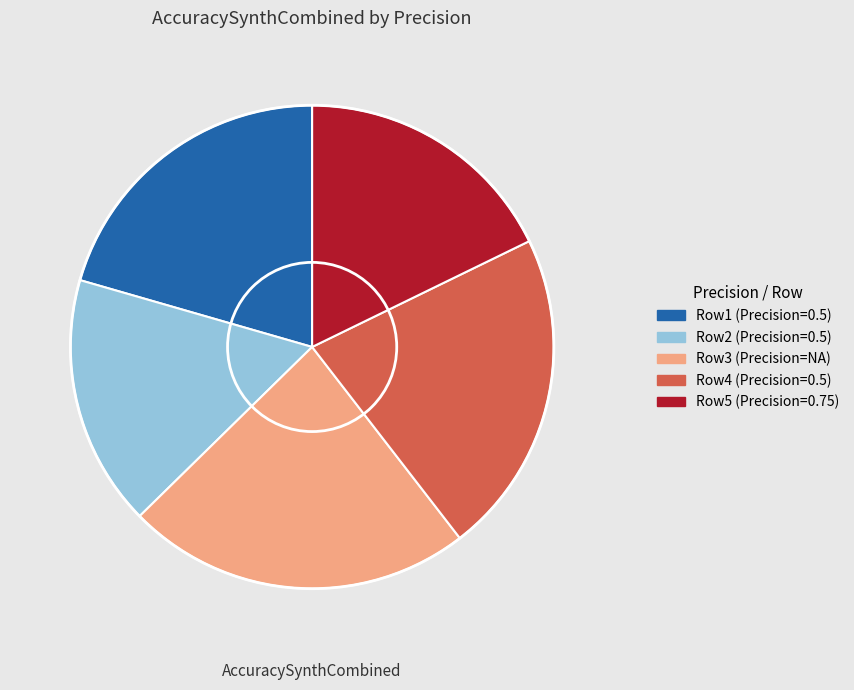

True or false: Row3 (Precision=NA) accounts for 18% of the total.

False